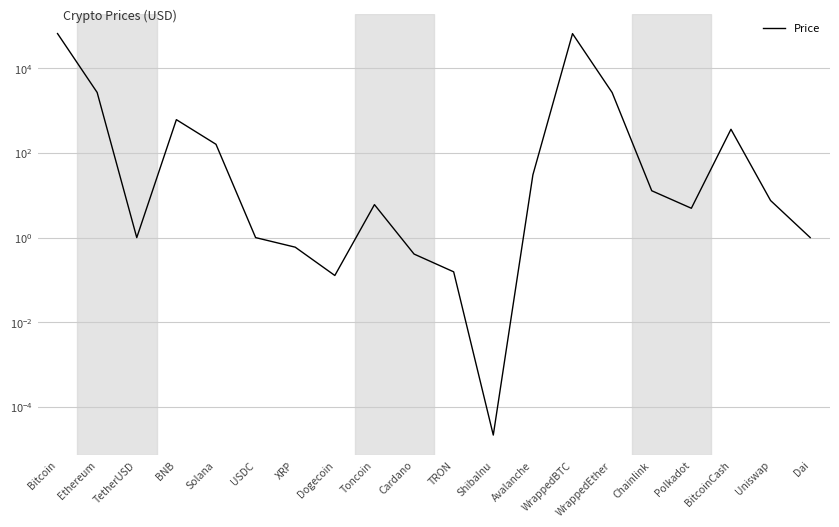

True or false: the data has more than 0 interior local peaks.

True